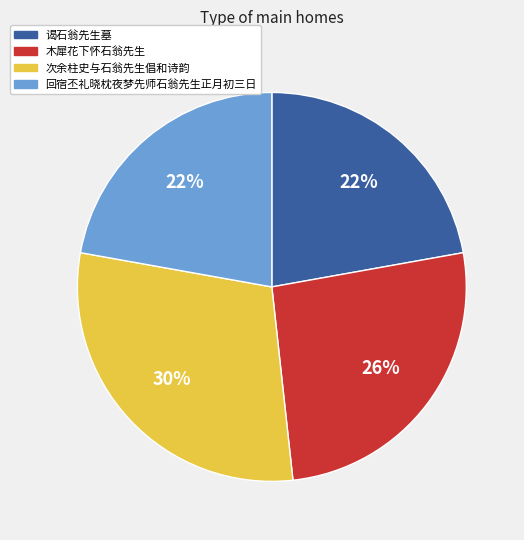

To the nearest percent, what is the average slice percentage?

25%